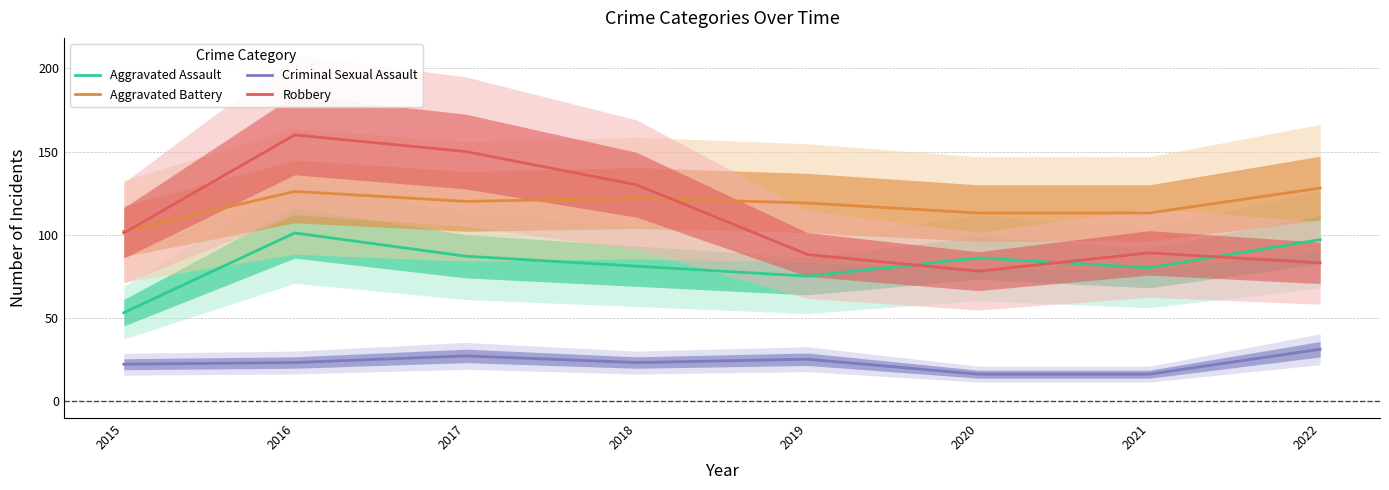

How many times do Robbery and Aggravated Battery cross each other?

2